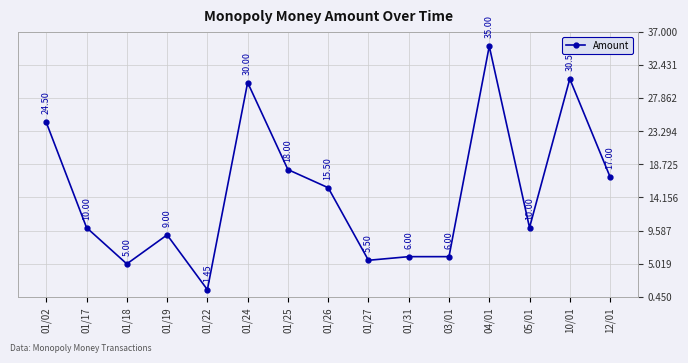

What position from the left is 01/26?

8